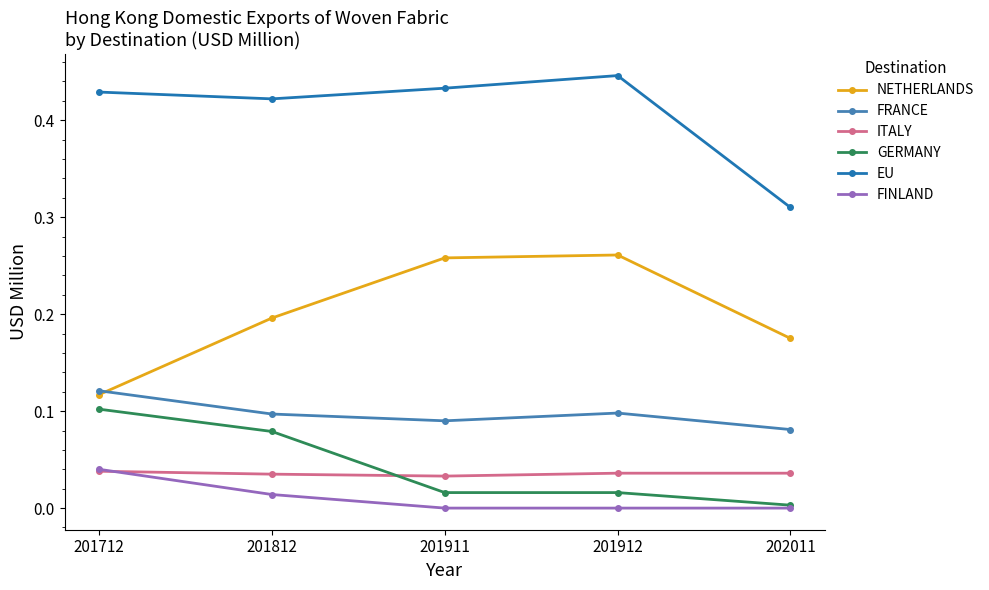

Is the value of EU at 201911 greater than the value of ITALY at 201812?

Yes